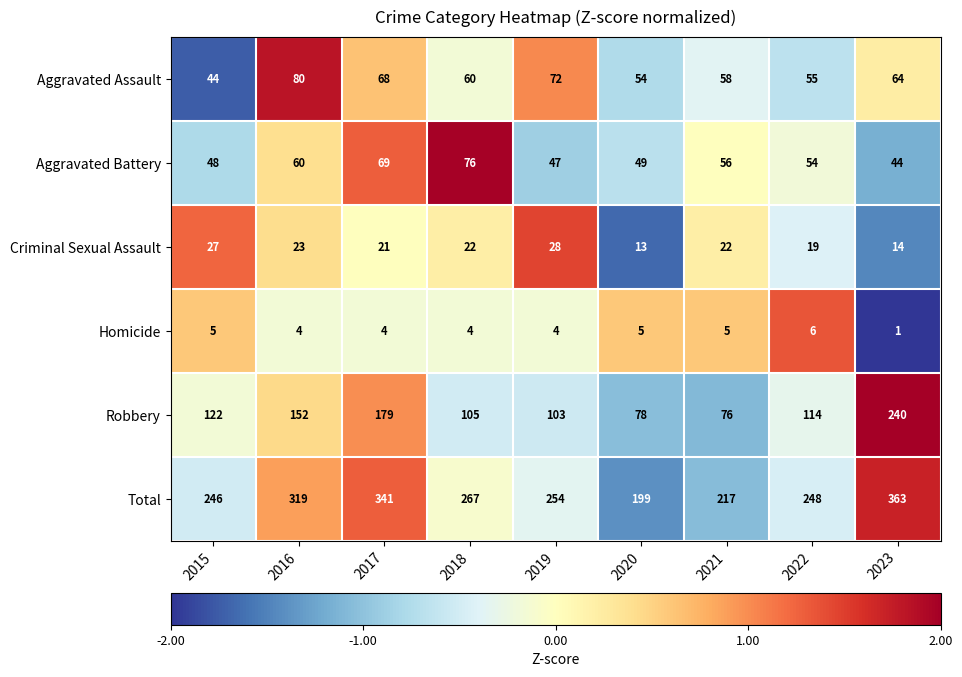

What is the total value across all series at 2022?

496